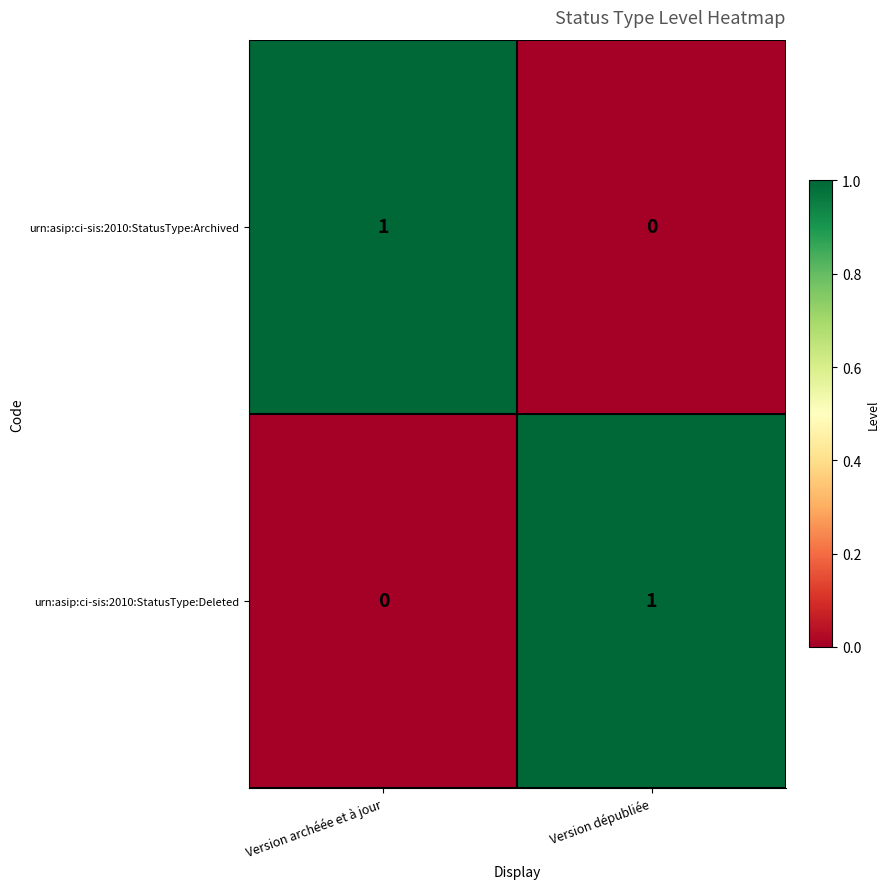

What is the greatest value displayed?

1